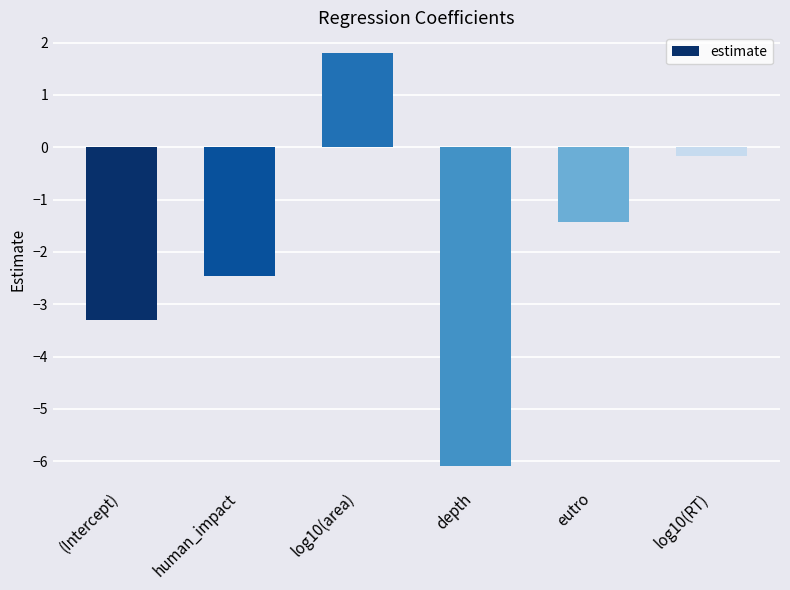

How many positive values are there?

1